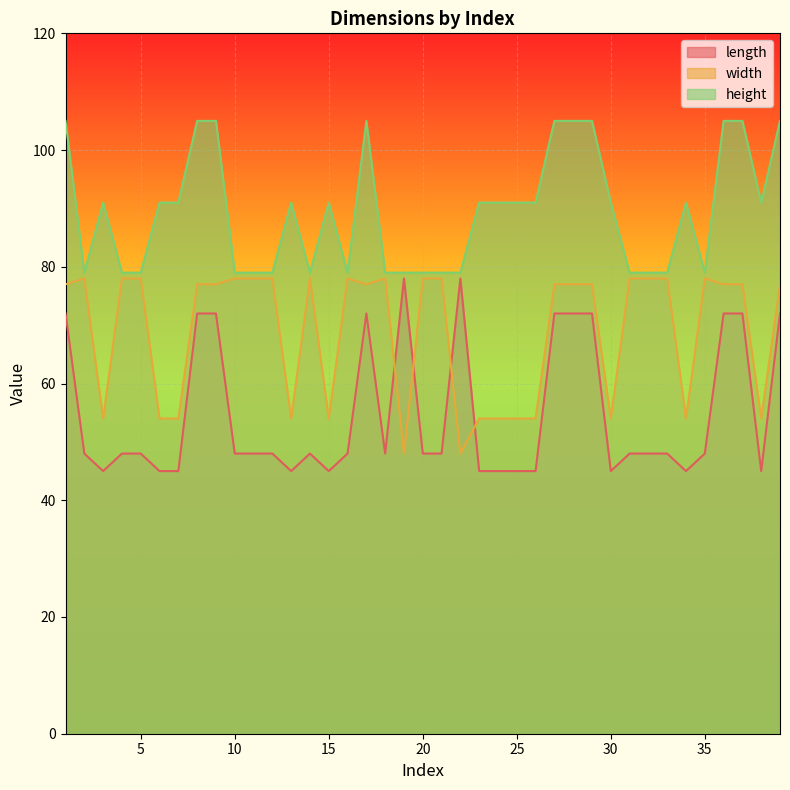

Where is the first local minimum for height?

2